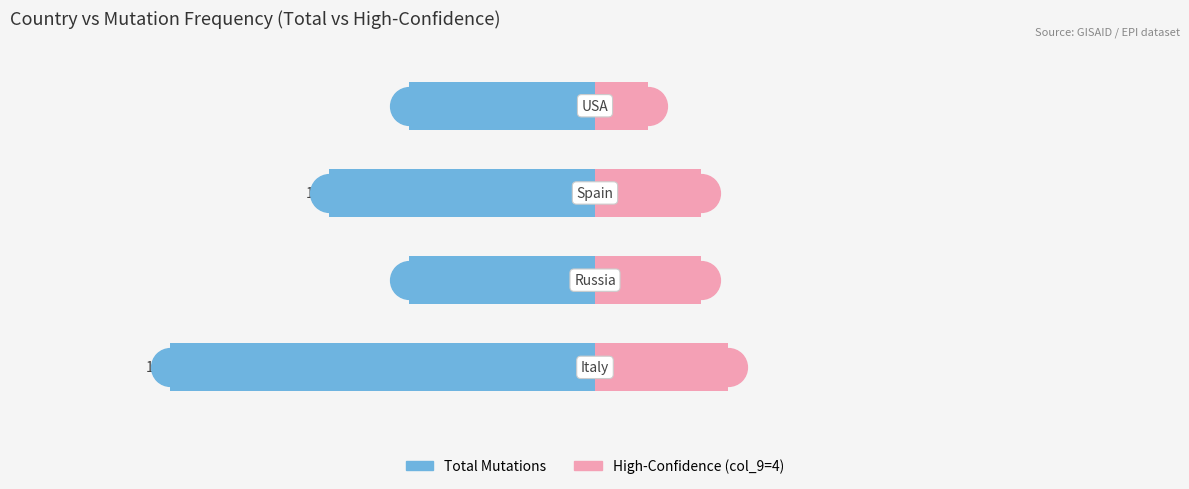

Reading right to left, transcribe all the data shown in this chart.

Total Mutations: -7	-10	-7	-16
High-Confidence (col_9=4): 2	4	4	5